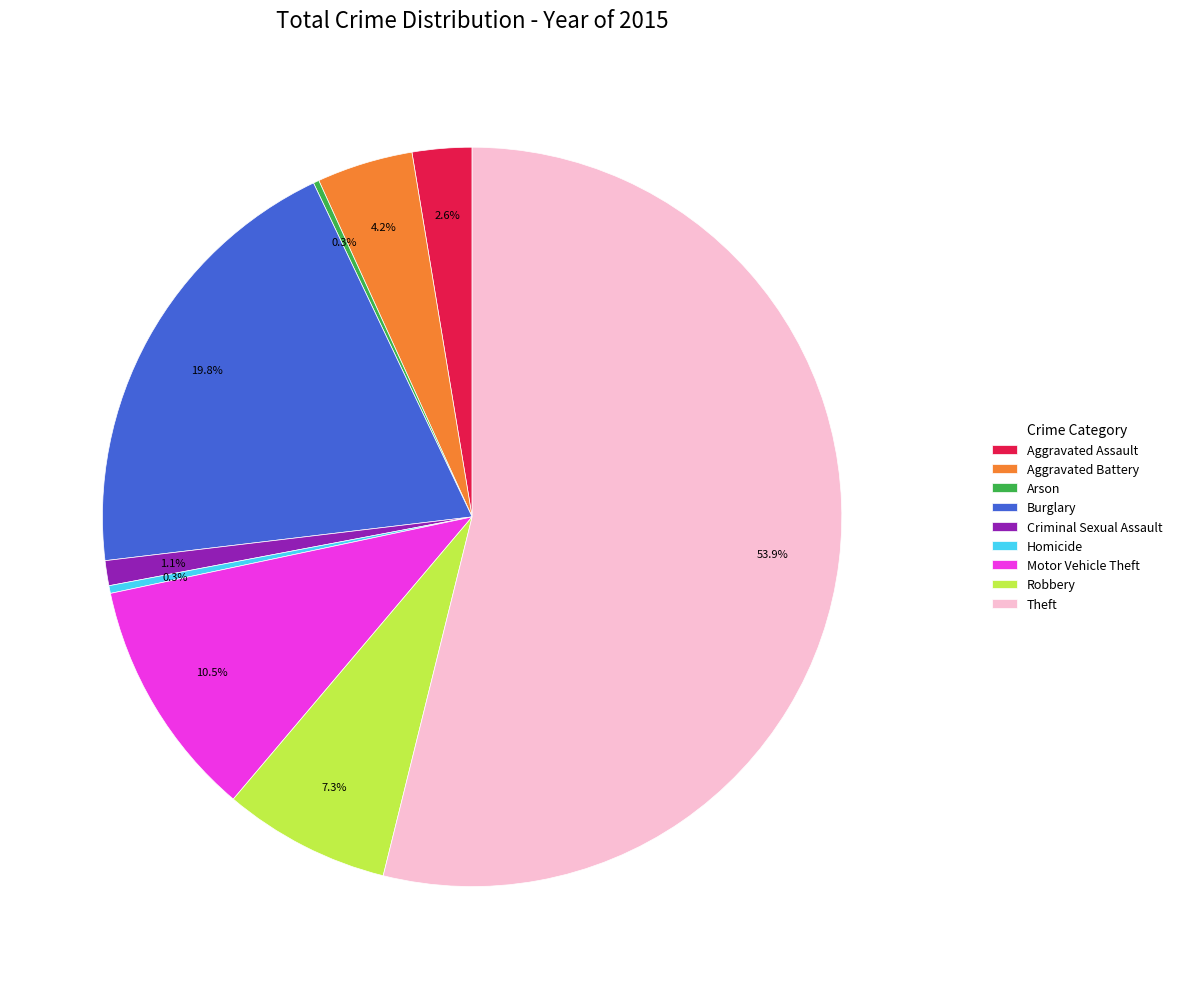

Which slice represents more than half of the pie?

Theft